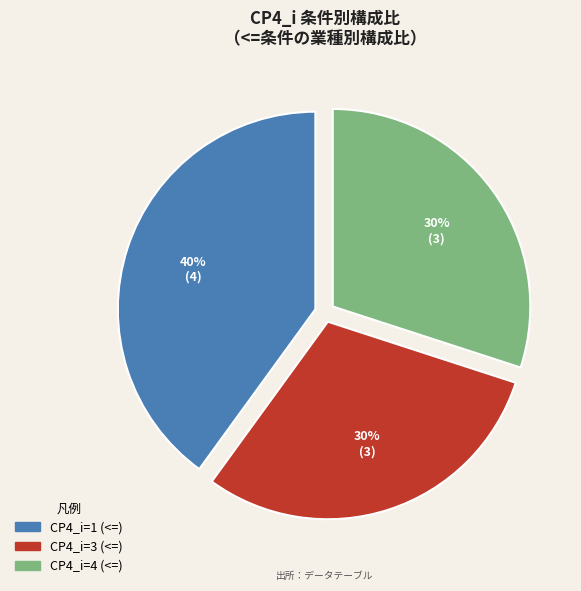

To the nearest percent, what portion does CP4_i=3 (<=) represent?

30%